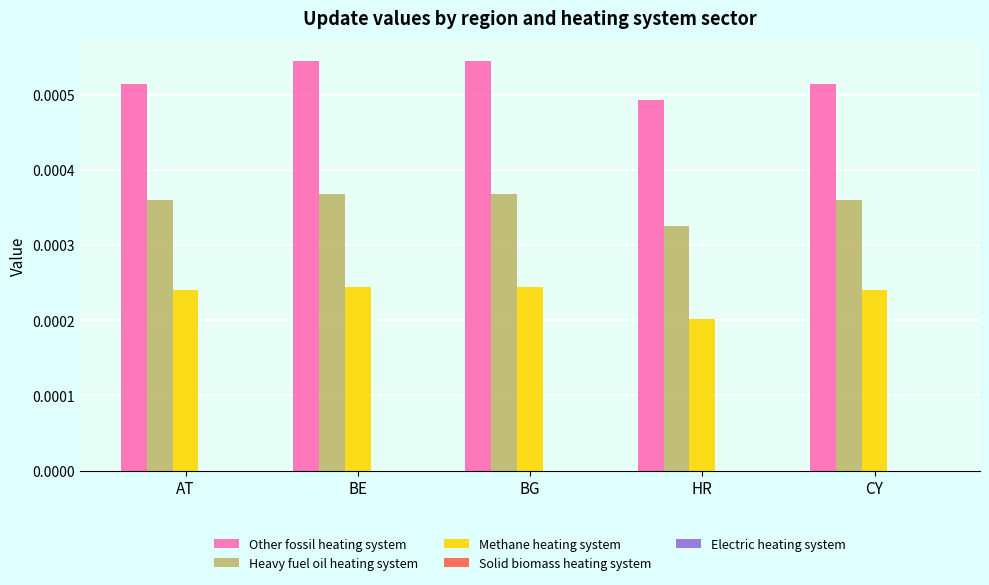

Rank the series by their maximum value, from highest to lowest.

Other fossil heating system, Heavy fuel oil heating system, Methane heating system